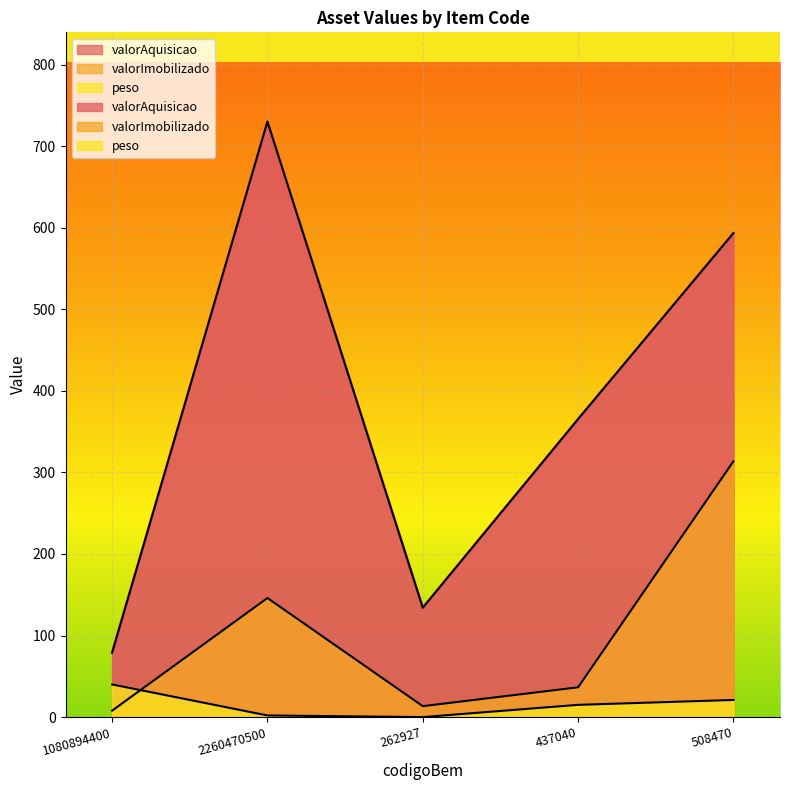

True or false: valorAquisicao has a value of 365.2 at 437040.

True